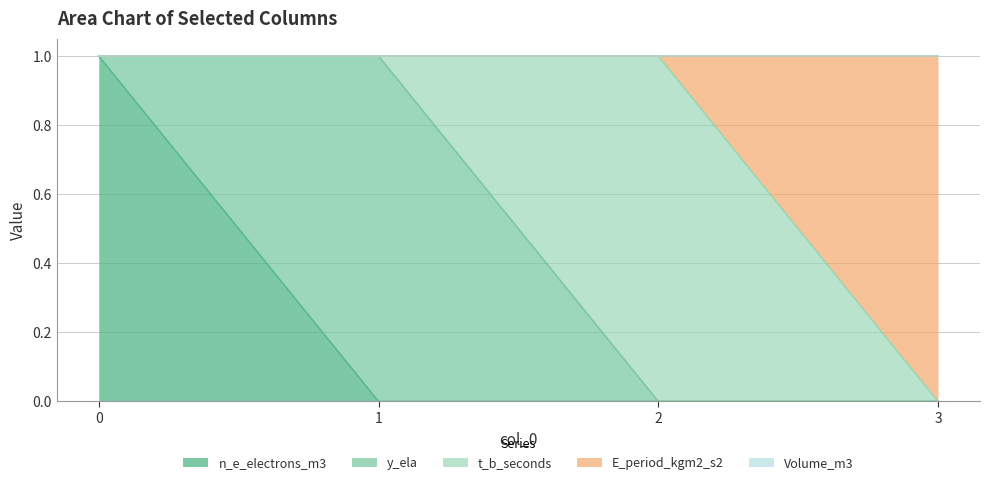

True or false: Volume_m3 and E_period_kgm2_s2 cross at least once.

False